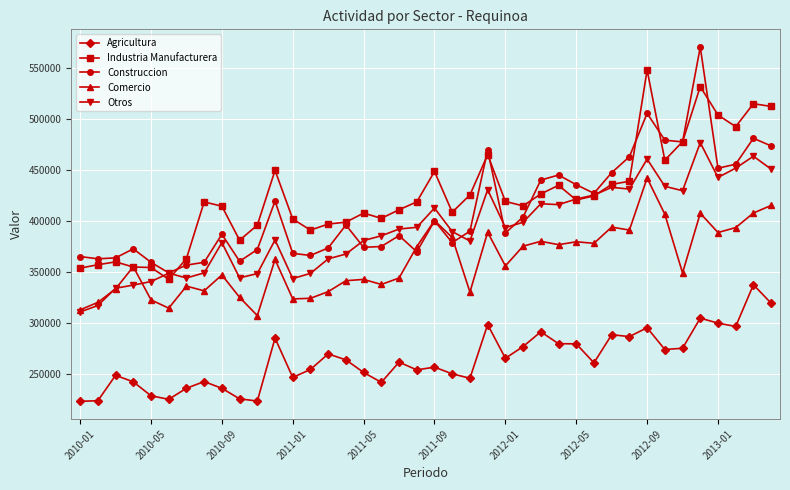

Rank the series by their maximum value, from lowest to highest.

Agricultura, Comercio, Otros, Industria Manufacturera, Construccion